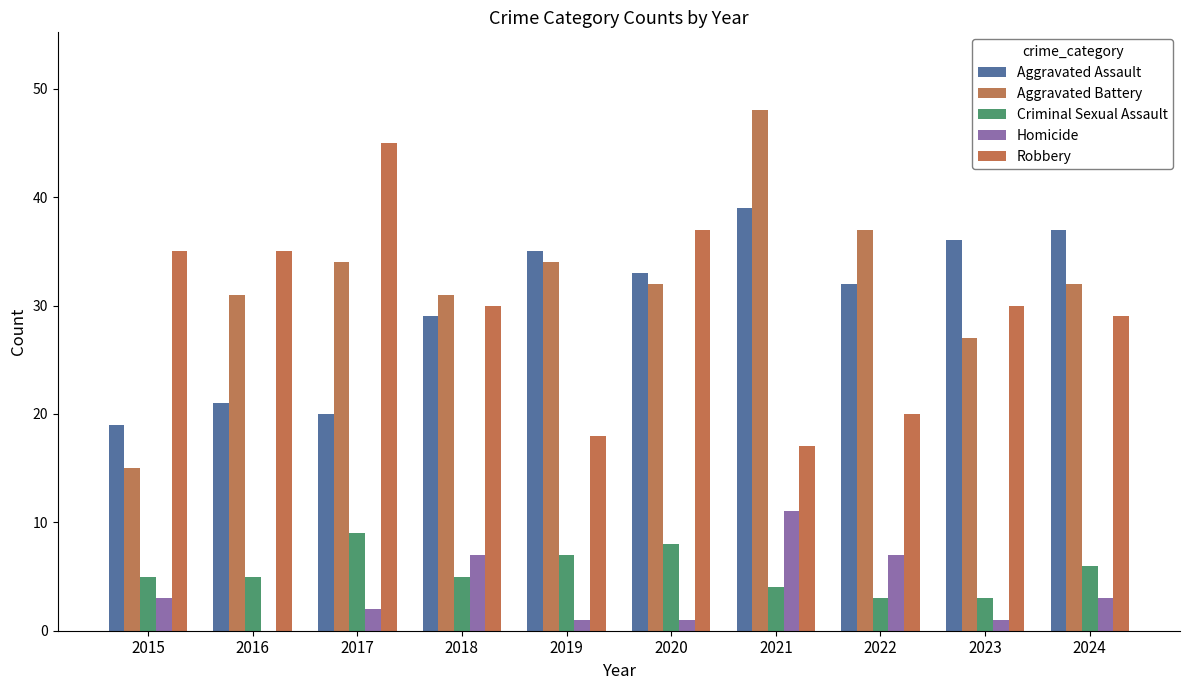

How many groups of bars are there?

10